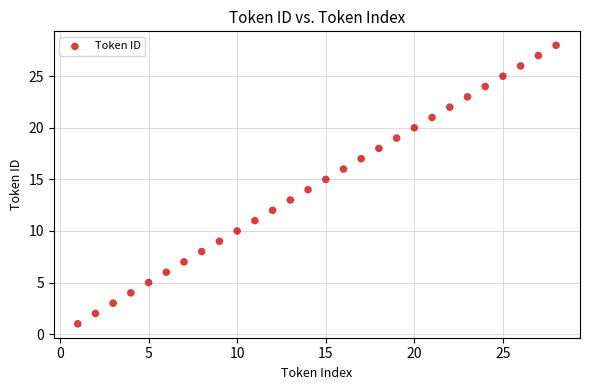

What is the range of Y values (max minus min)?

27